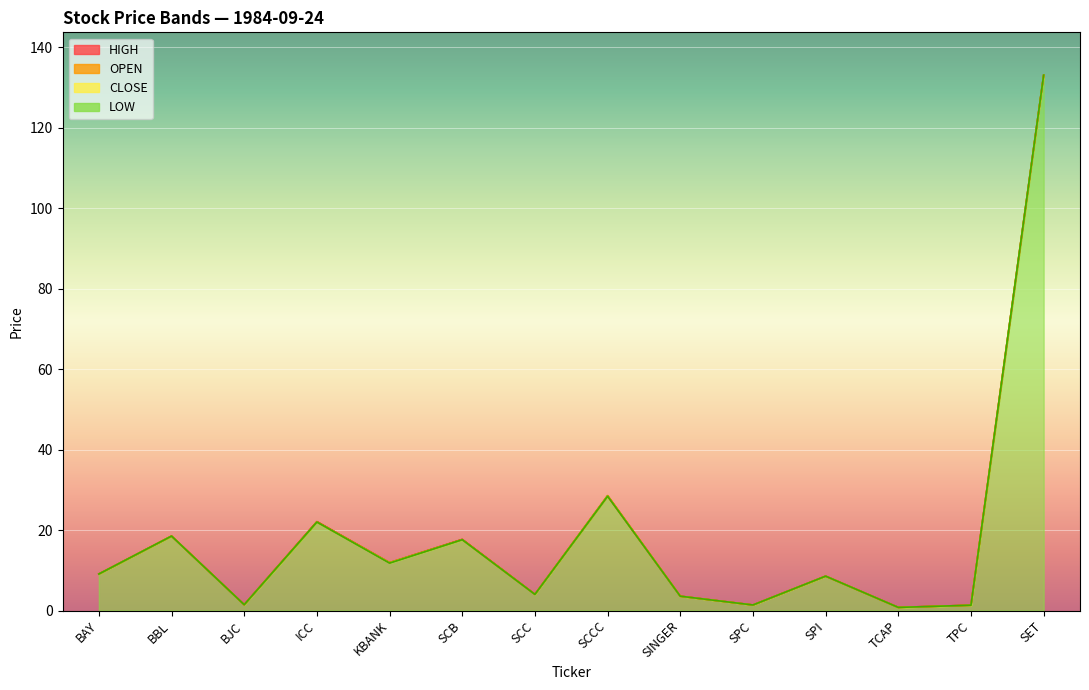

List the series in order of their peak value, highest first.

OPEN, HIGH, LOW, CLOSE